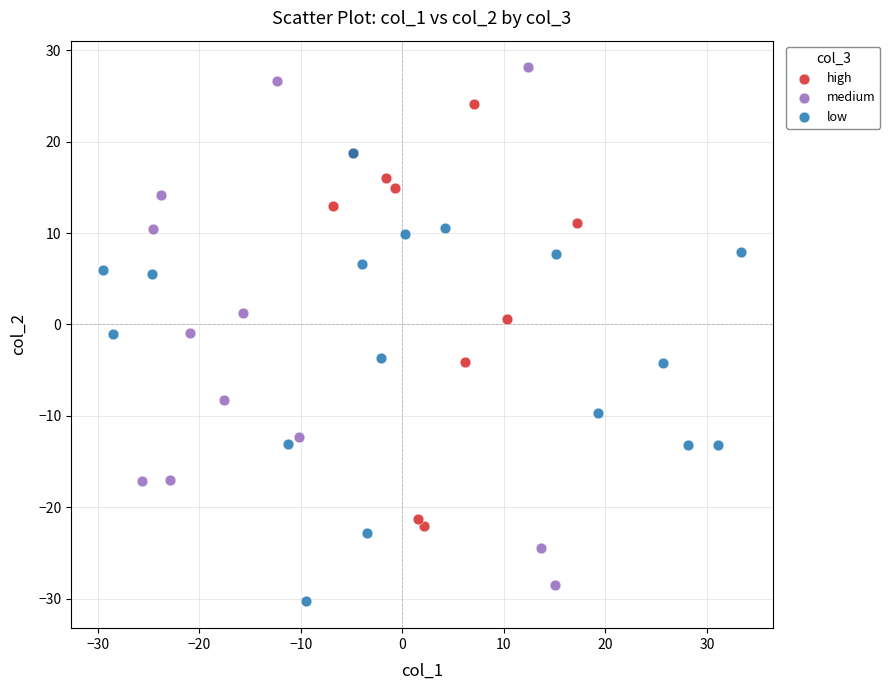

Which series reaches the maximum Y coordinate?

medium